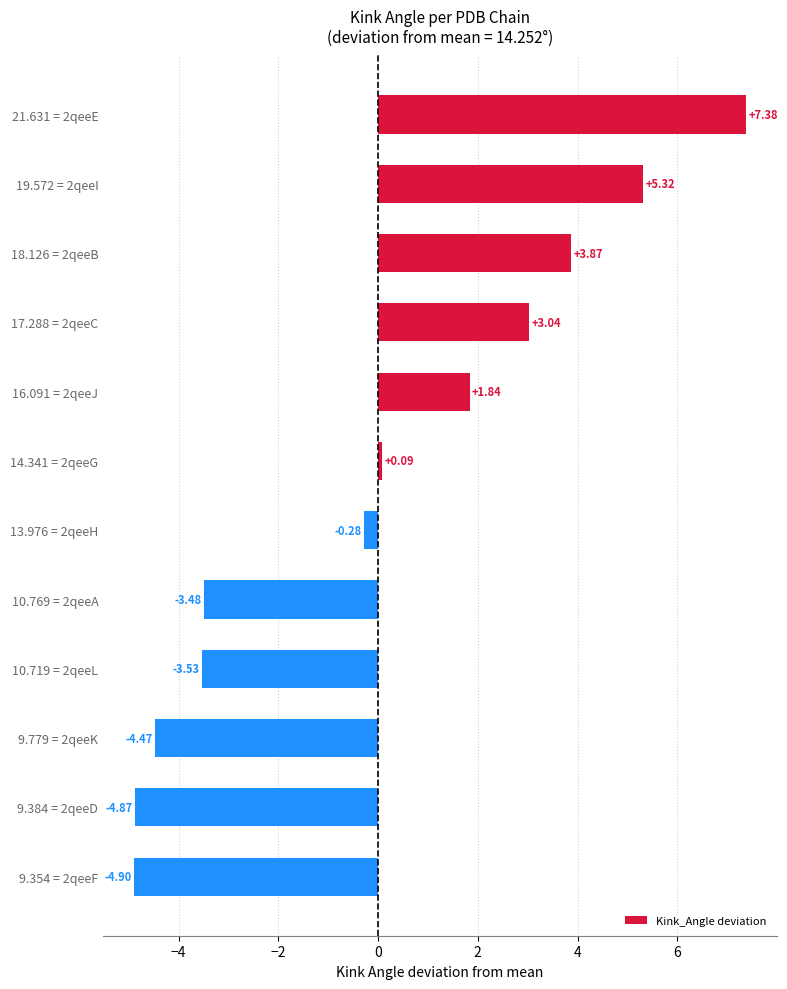

Does the chart contain stacked bars?

No